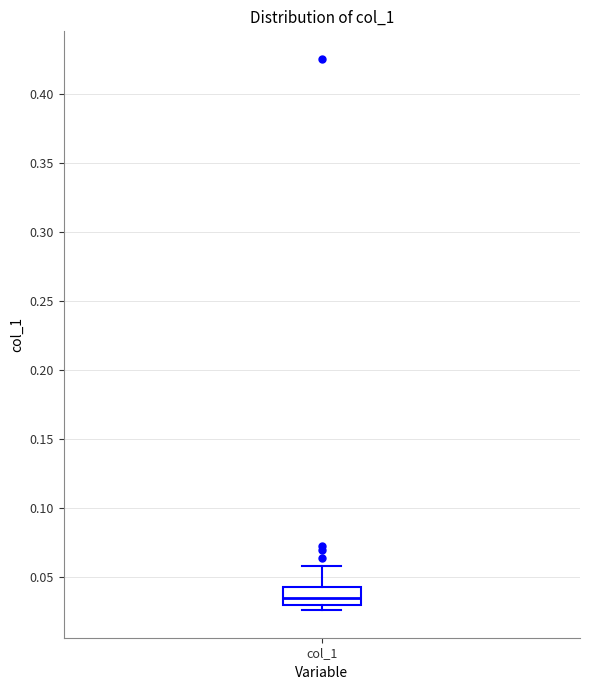

Read this box plot against the y-axis: the position of the median line, the range covered by the box, and the ends of both whiskers. The values are not printed on the chart, so give them approximately, as read against the axis.

median 0.035, box 0.030 to 0.045, whiskers 0.025 to 0.060